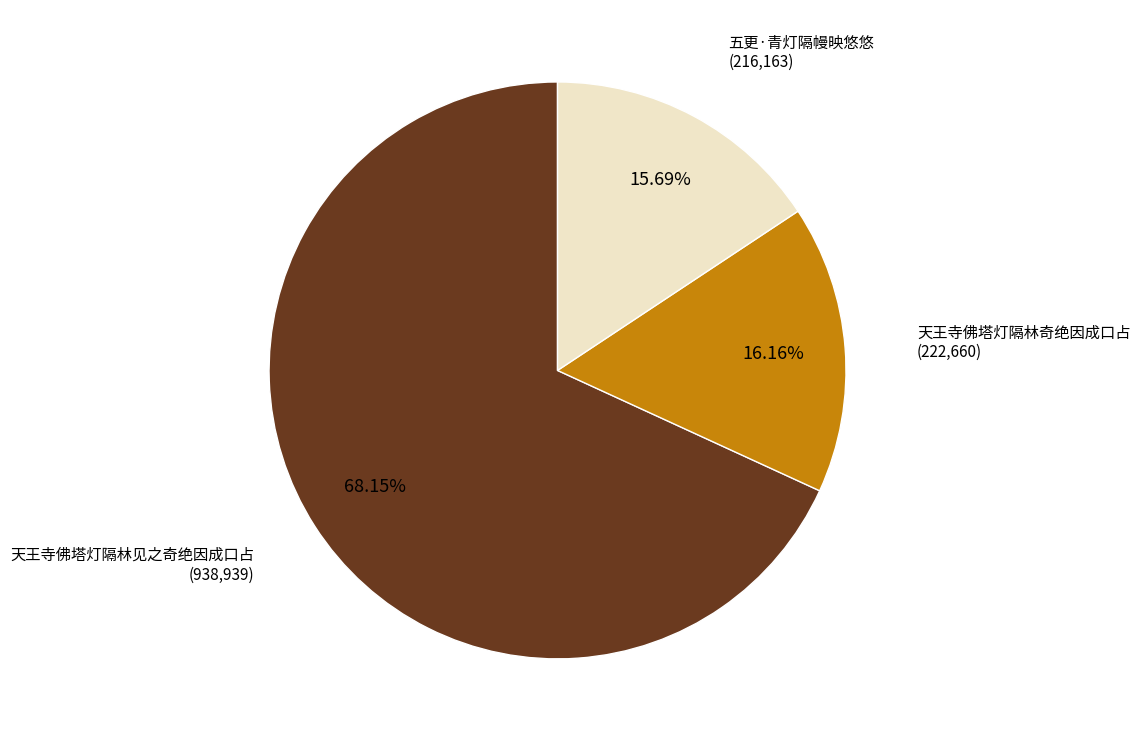

To the nearest percent, what is the average slice percentage?

33%